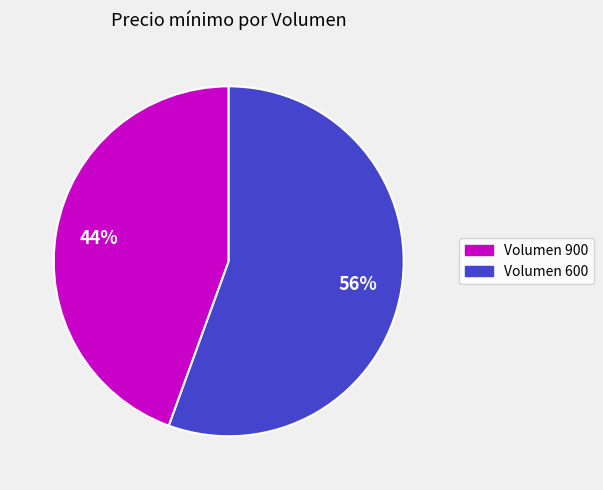

What is the ratio of the value at Volumen 900 to the value at Volumen 600?

0.8